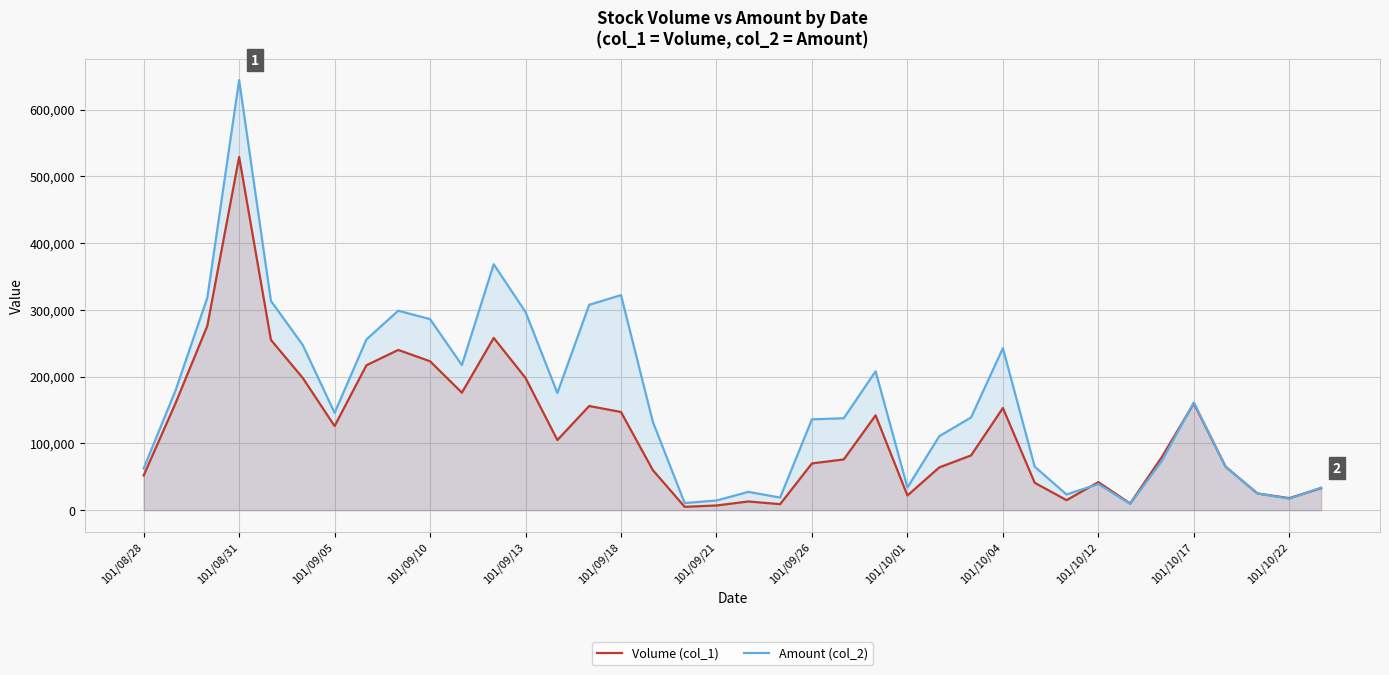

What is the difference between the maximum and second lowest values in the Amount (col_2) series?

633550